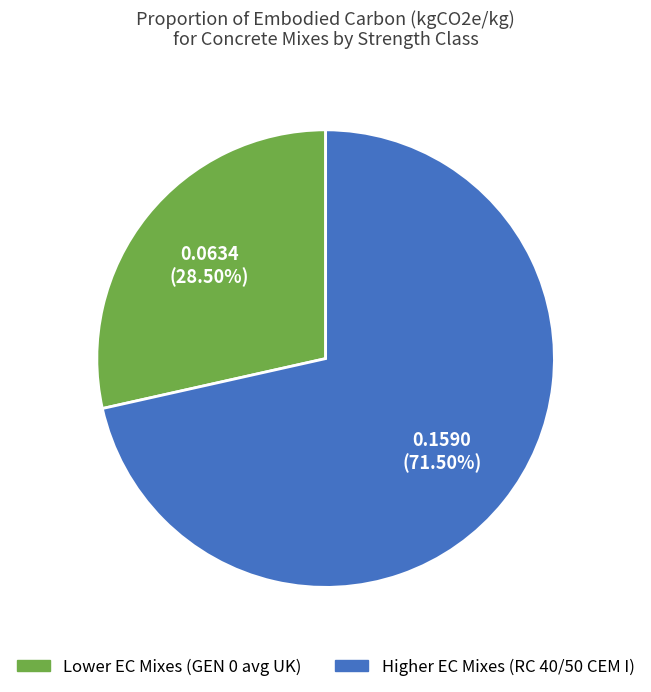

Does any single category account for the majority?

Yes